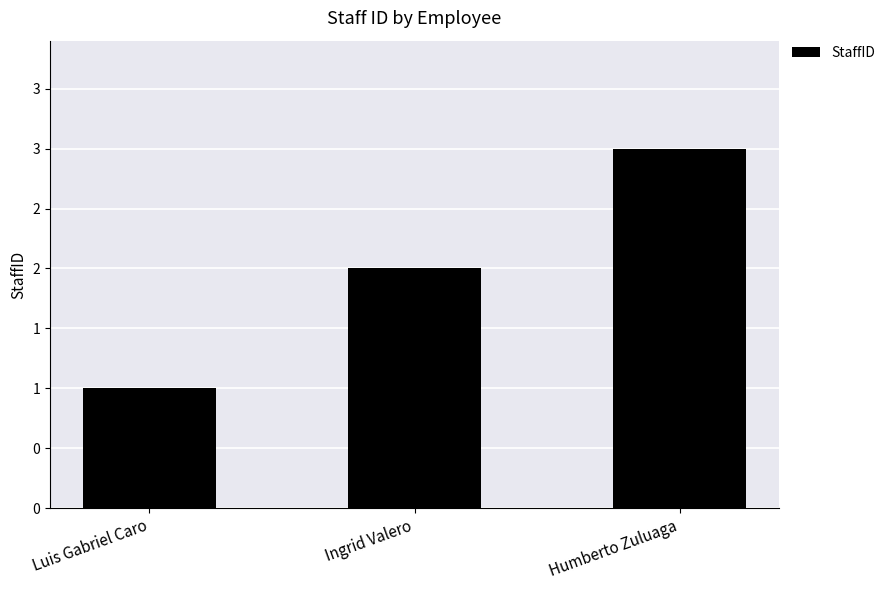

What is the label of the 2nd bar from the left?

Ingrid Valero